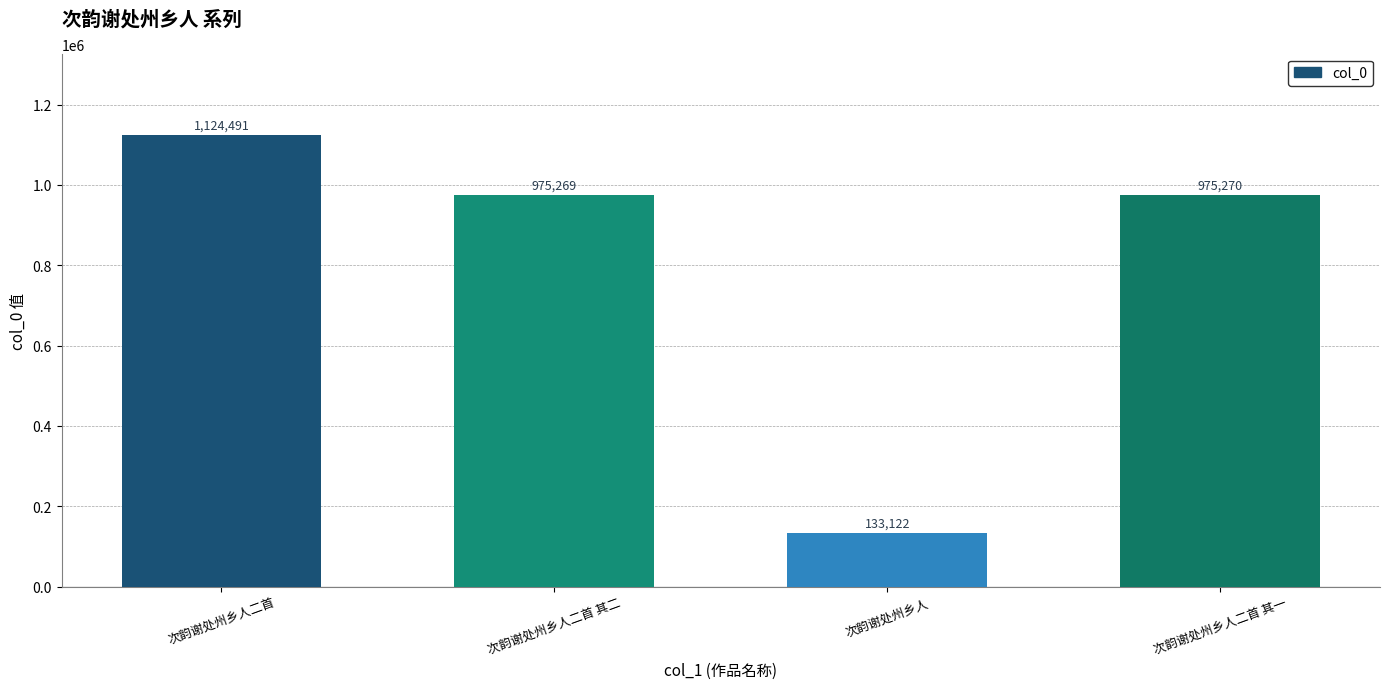

What is the greatest value displayed?

1124491